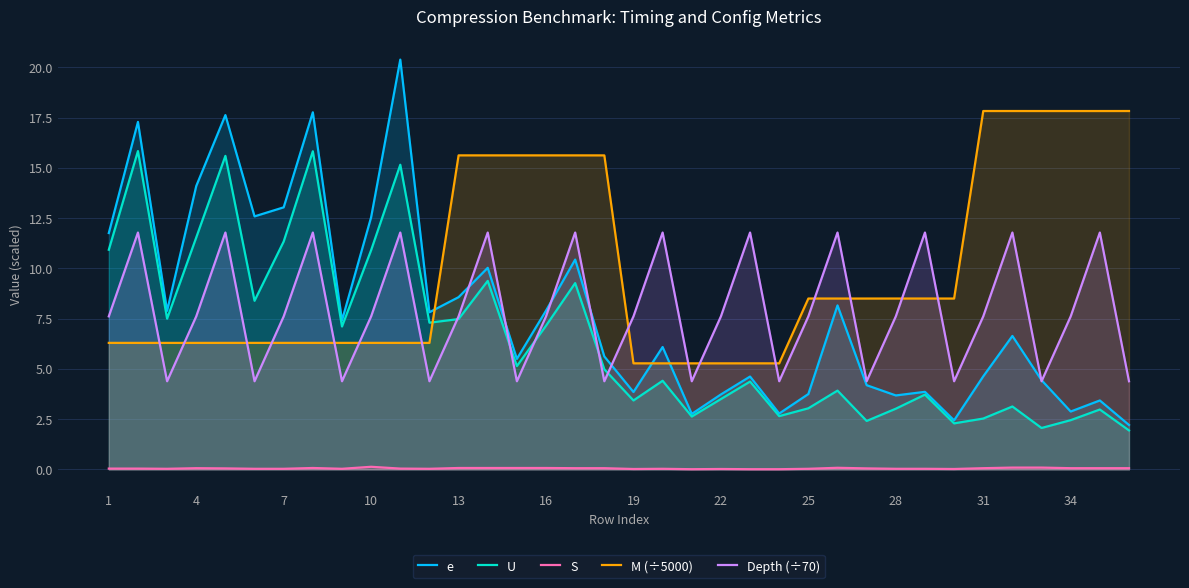

Where does the e series first go above 6?

1